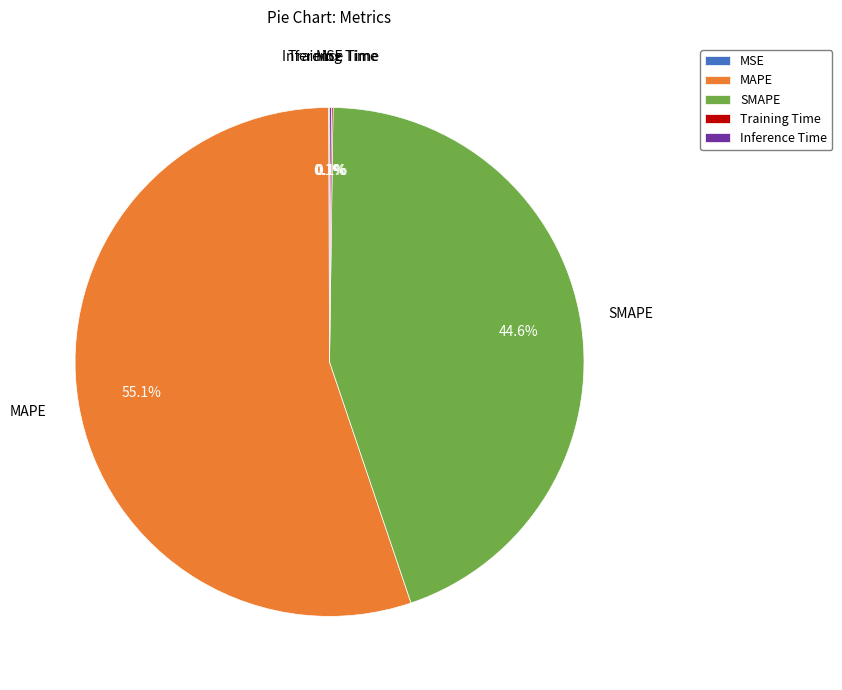

Do SMAPE and MAPE together represent more than half of the pie?

Yes